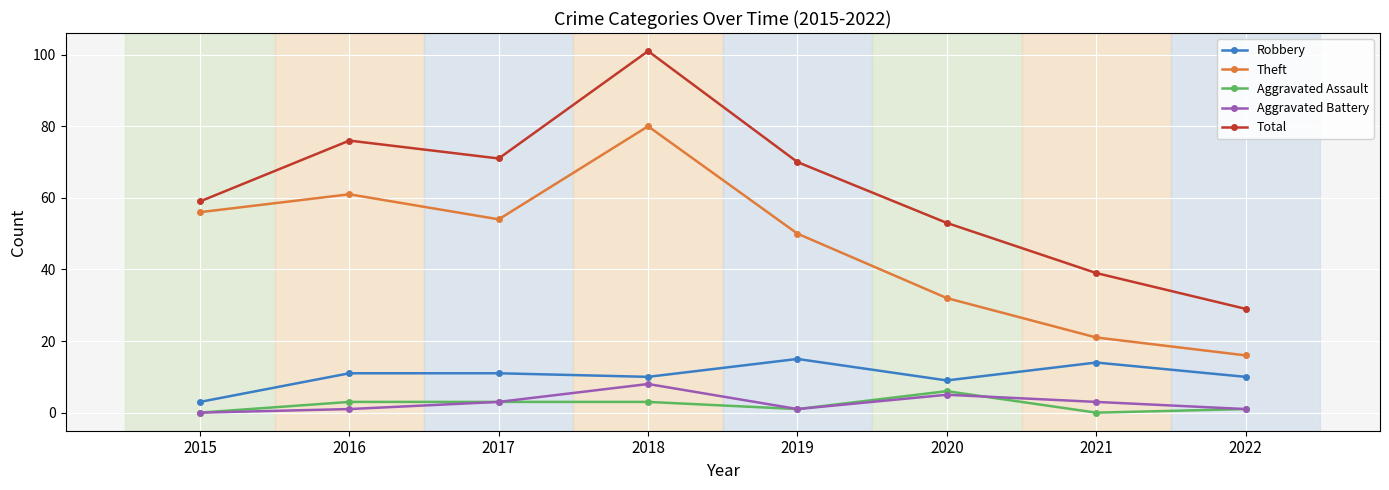

What are all the series names shown in the legend?

Robbery, Theft, Aggravated Assault, Aggravated Battery, Total